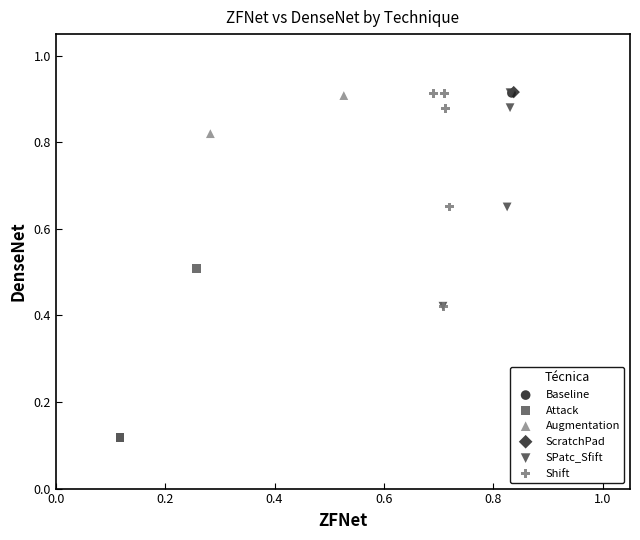

What are all the series names shown in the legend?

Baseline, Attack, Augmentation, ScratchPad, SPatc_Sfift, Shift